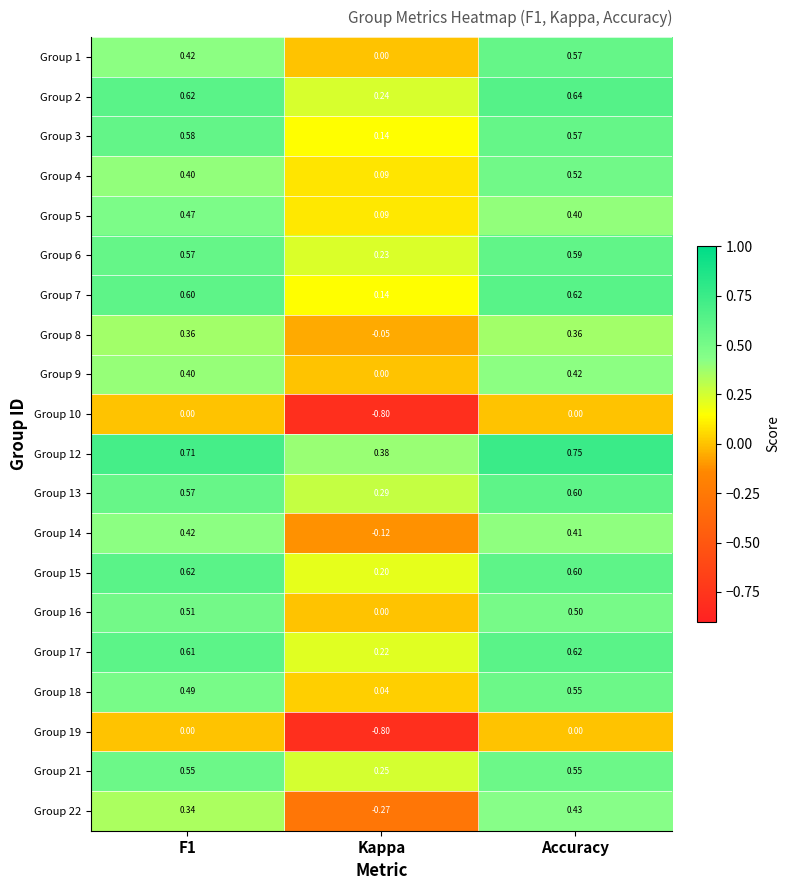

Where is Group 6 nearest to the value 0?

Kappa